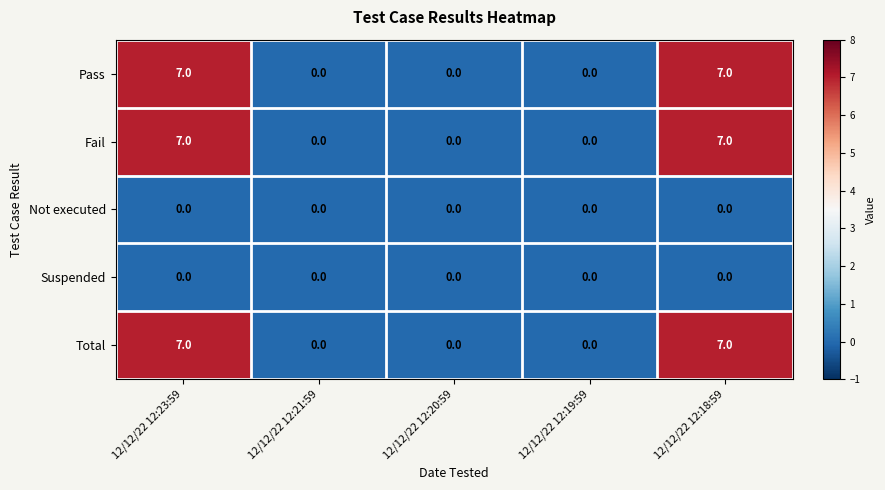

What is the sum of the Fail values at 12/12/22 12:21:59 and 12/12/22 12:23:59?

7